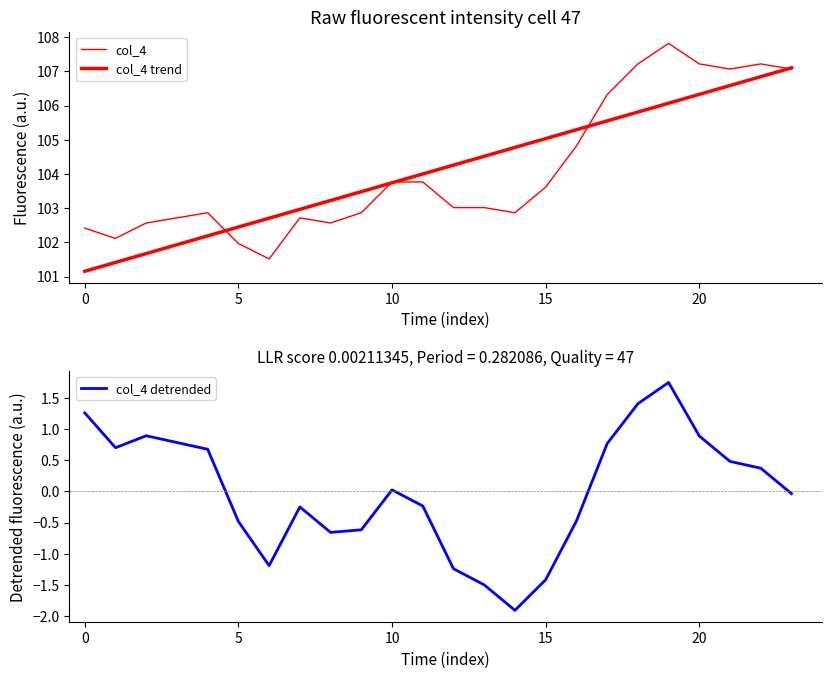

The col_4 detrended series shows 1.7 at 0. True or false?

False